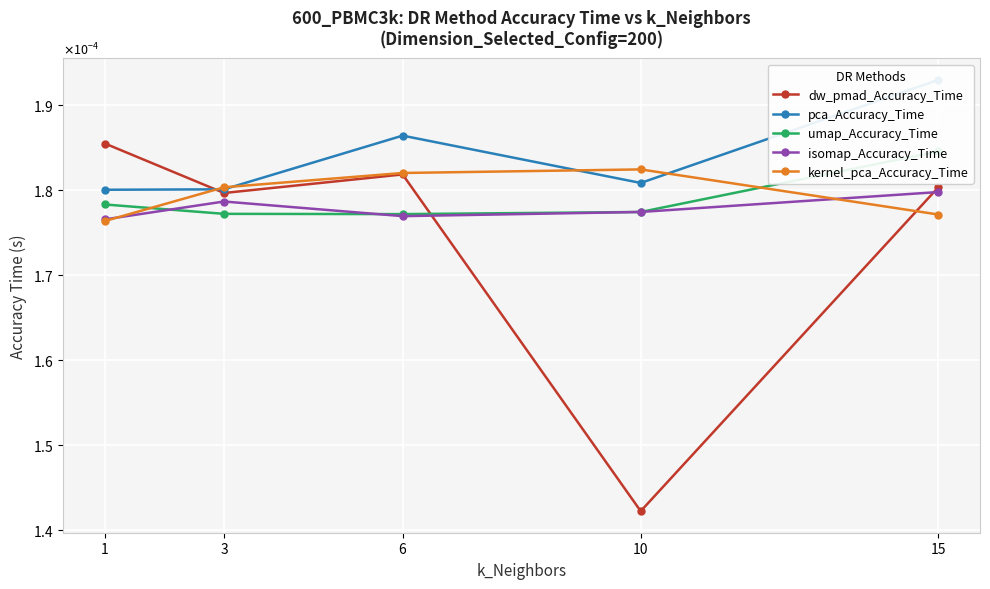

How many lines are shown in the chart?

5